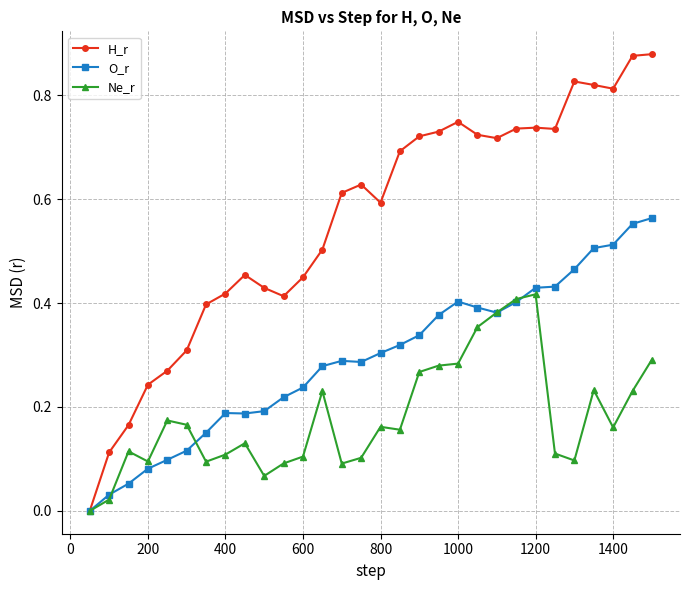

List the series in order of their peak value, lowest first.

Ne_r, O_r, H_r